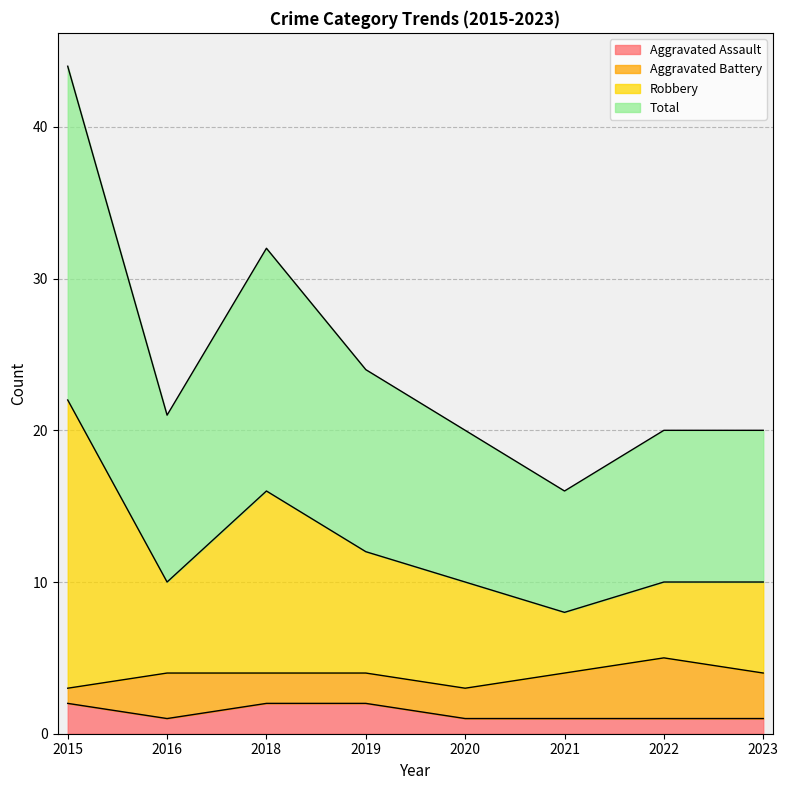

The value of Aggravated Assault at 2015 is 2. True or false?

True